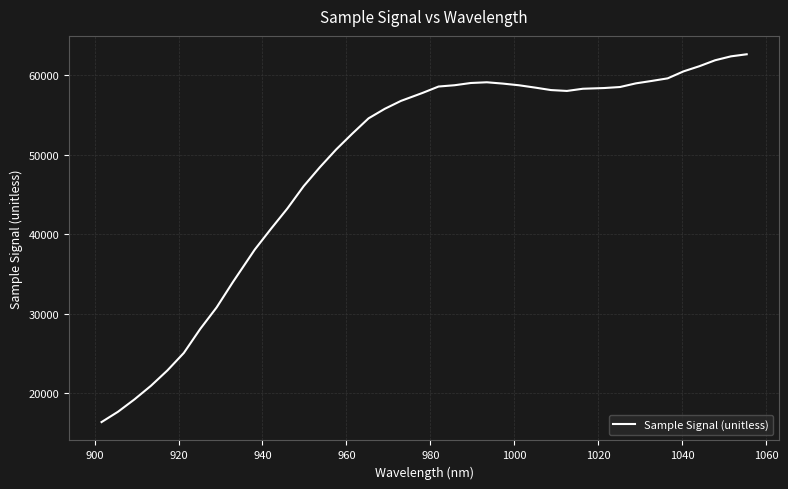

How many lines are shown in the chart?

1